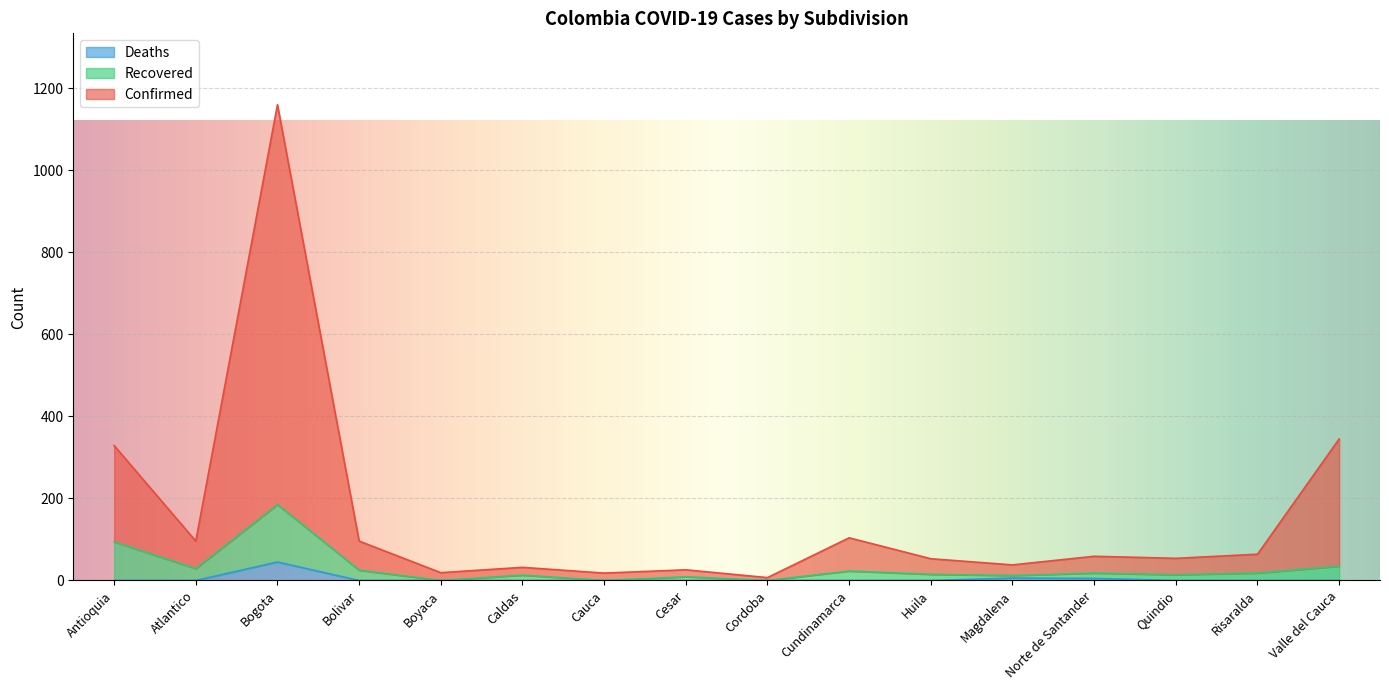

Does the chart display data point markers on the line(s)?

No